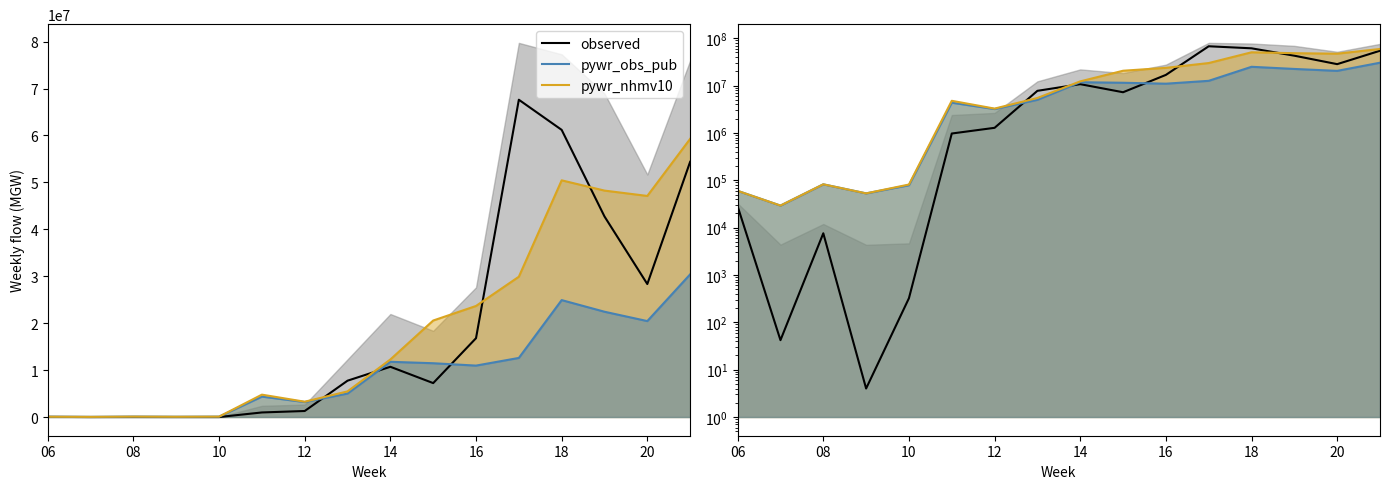

How many lines are shown in the chart?

3